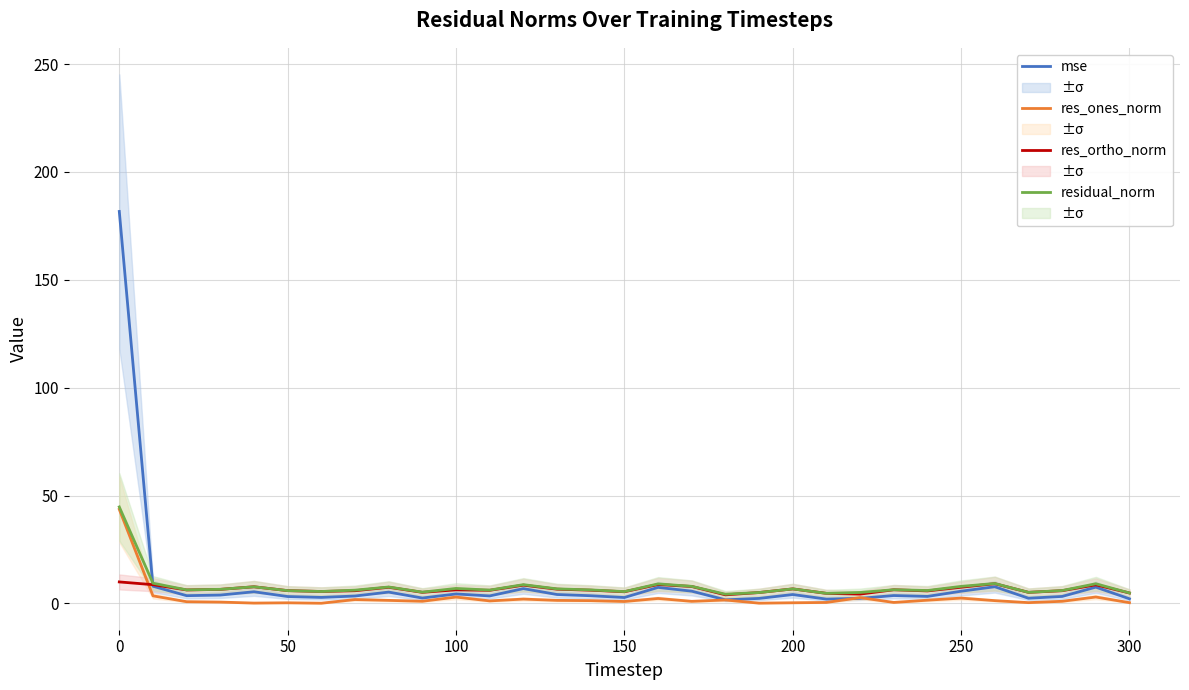

True or false: mse has more than 1 points higher than both neighbors.

True